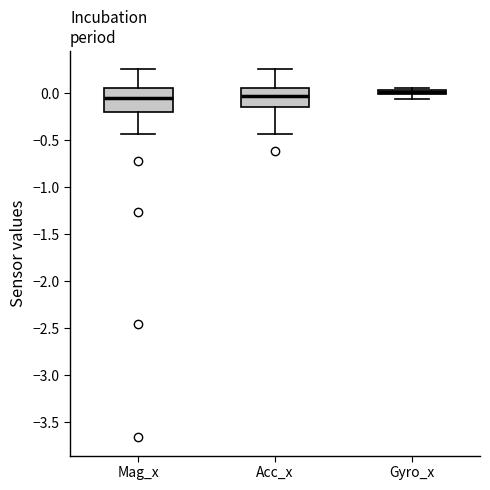

Which box is the tallest, from its lower edge to its upper edge?

Mag_x